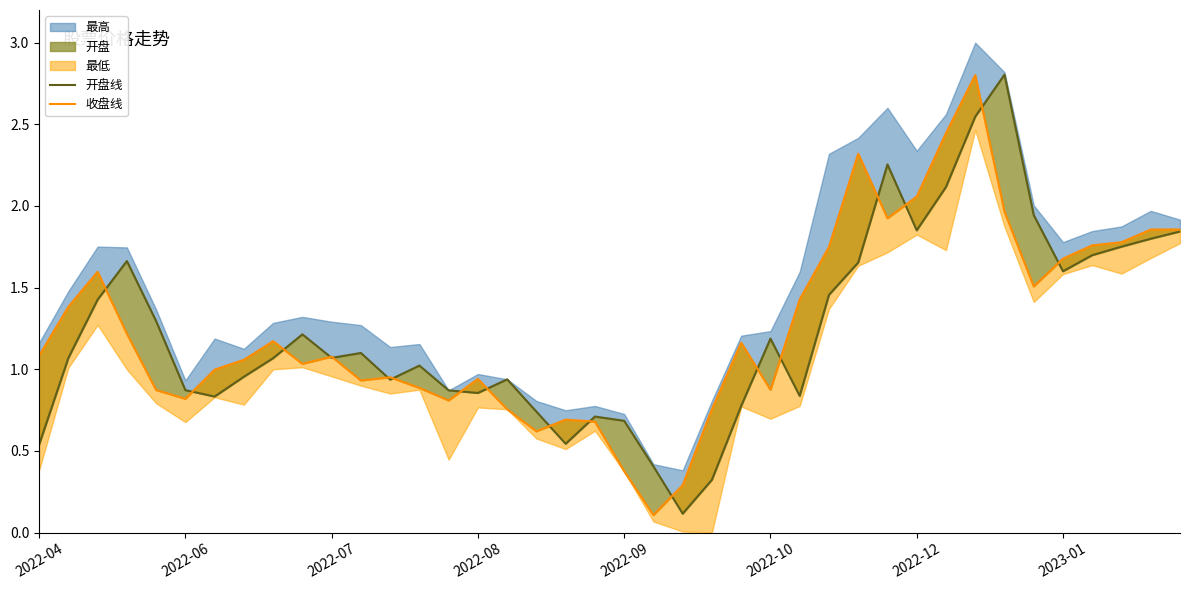

What is the minimum value shown in the chart?

0.1